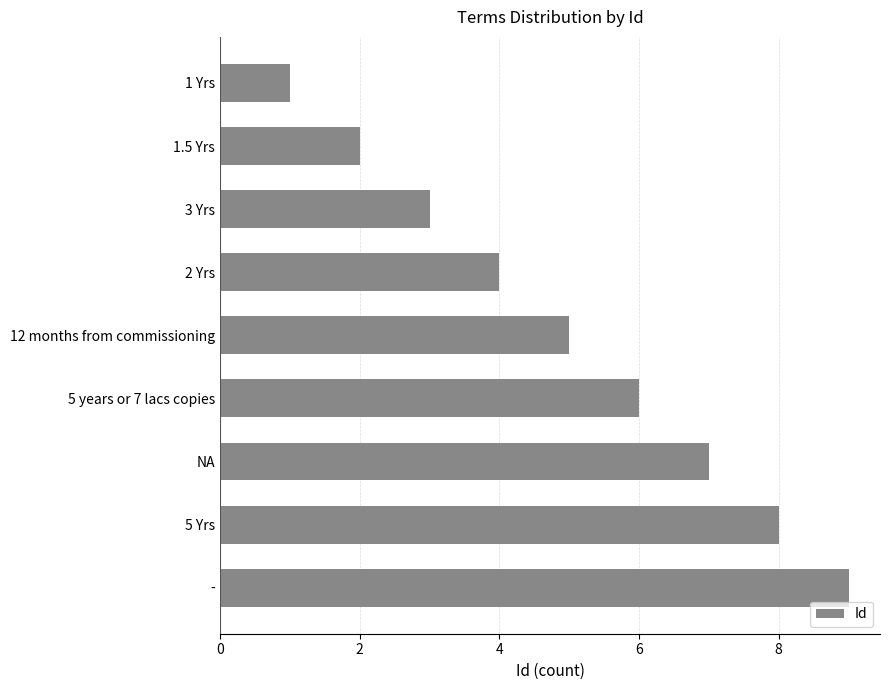

What is the ratio of the value at - to the value at 1.5 Yrs?

4.5